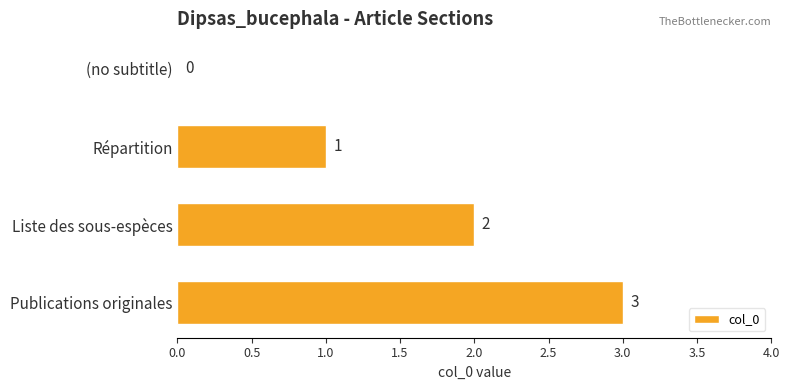

The value at Publications originales is 3. True or false?

True